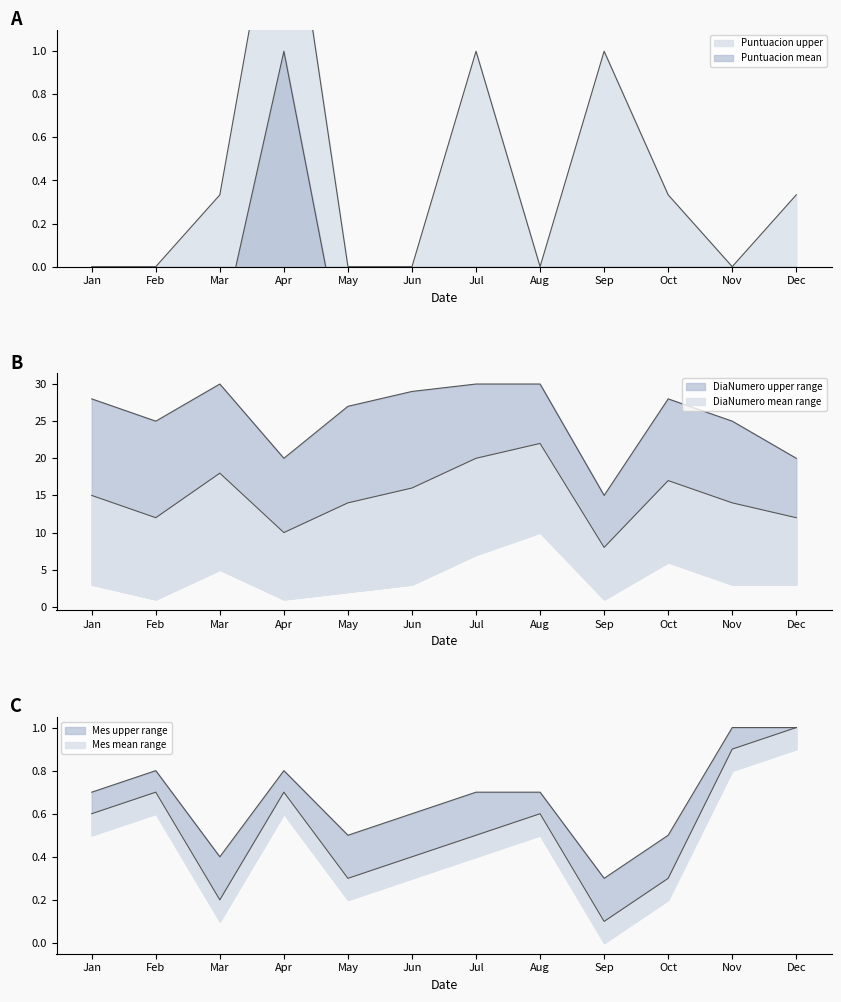

Between Jan and Oct, which series saw the biggest shift?

DiaNumero_mean